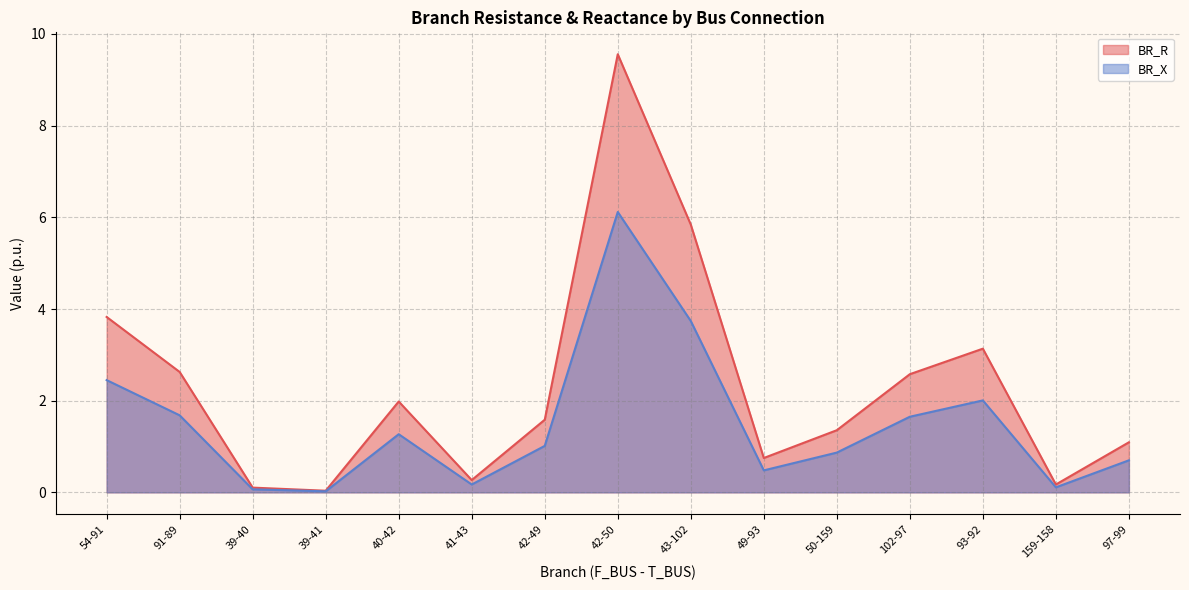

What position from the left is 39-41?

4